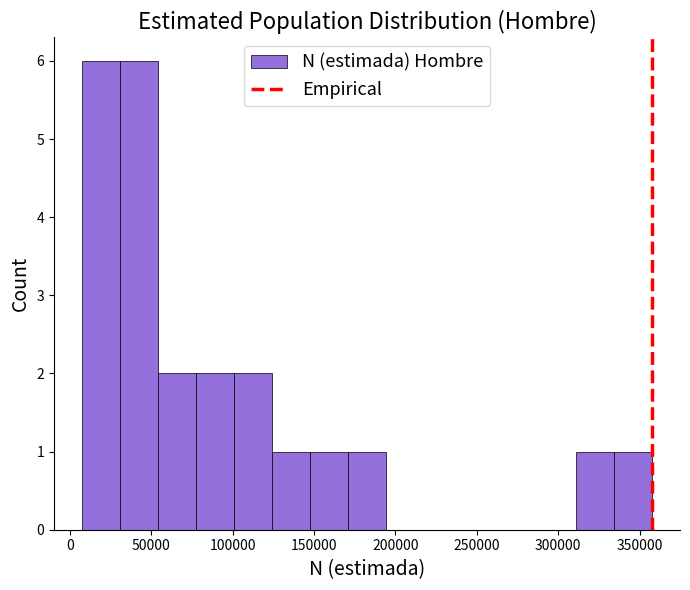

Reading left to right, transcribe this chart: for each bar, give the range it covers on the x-axis and its height. Neither the bar edges nor the heights are printed on the chart, so give them approximately, as read against the axes.

10000 to 30000: 6
30000 to 55000: 6
55000 to 80000: 2
80000 to 100000: 2
100000 to 125000: 2
125000 to 150000: 1
150000 to 170000: 1
170000 to 195000: 1
195000 to 220000: 0
220000 to 240000: 0
240000 to 265000: 0
265000 to 285000: 0
285000 to 310000: 0
310000 to 335000: 1
335000 to 355000: 1